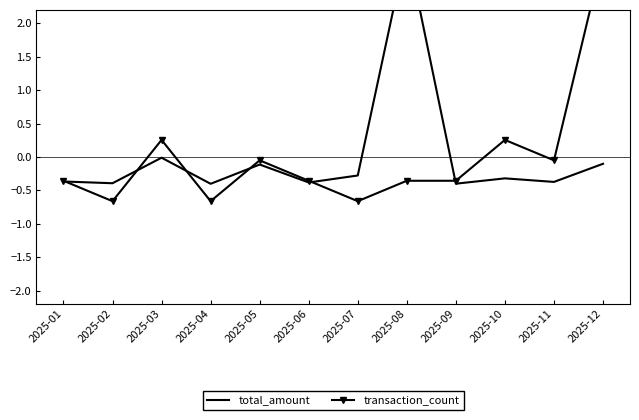

Where do total_amount and transaction_count first cross each other?

2025-01 and 2025-02